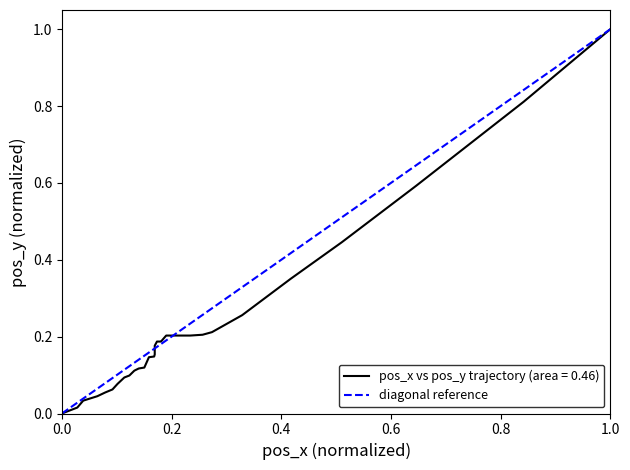

What is the difference between the maximum and minimum values?

1